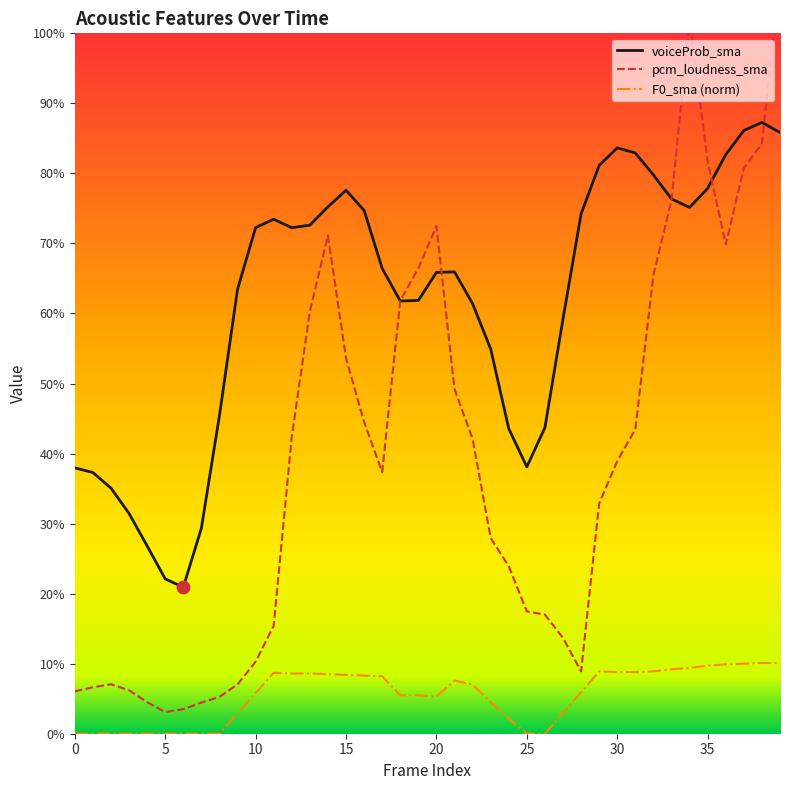

What are all the series names shown in the legend?

voiceProb_sma, pcm_loudness_sma, F0_sma (norm)